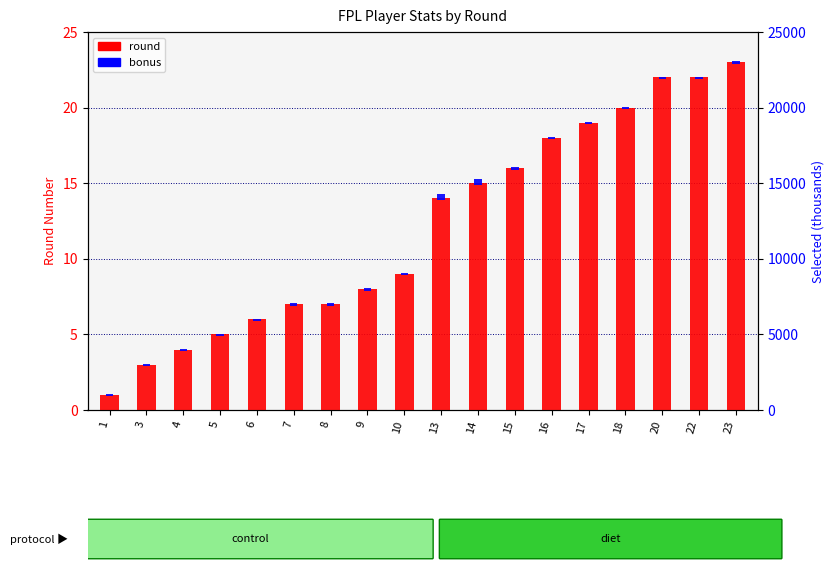

What is the sum of all round values?

219.0